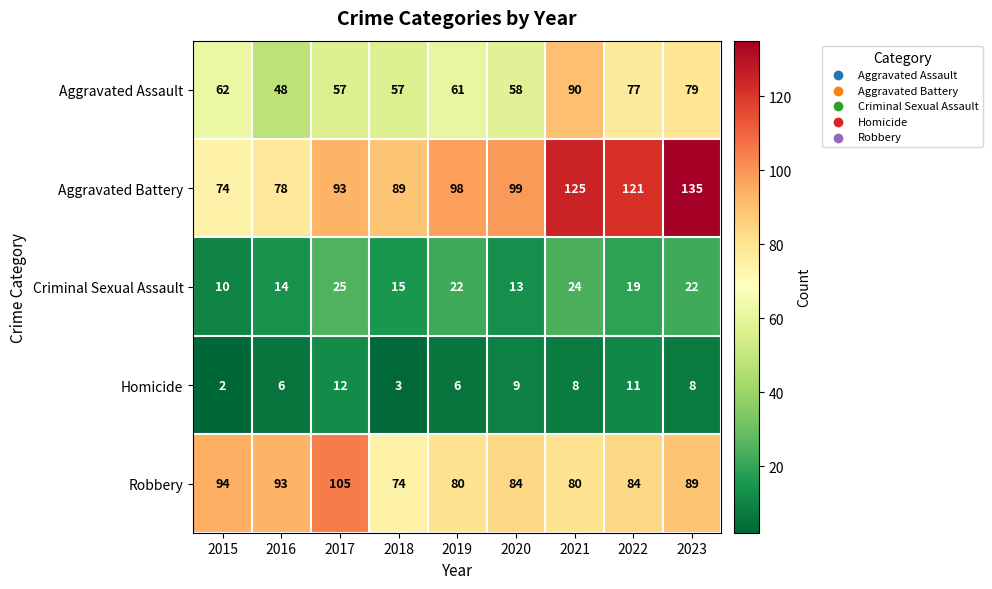

Where does the Robbery series first go above 84?

2015